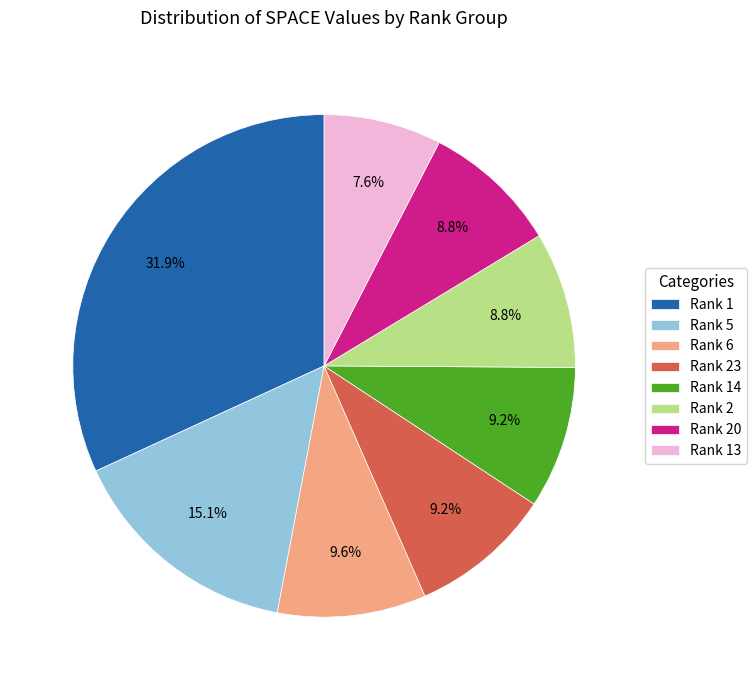

Which slice is the largest?

Rank 1